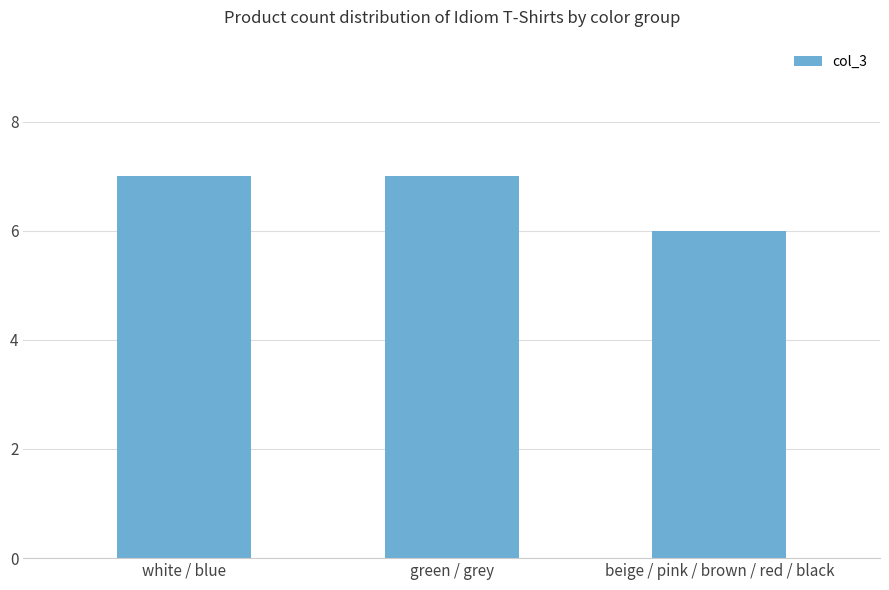

How many categories are shown in the chart?

3